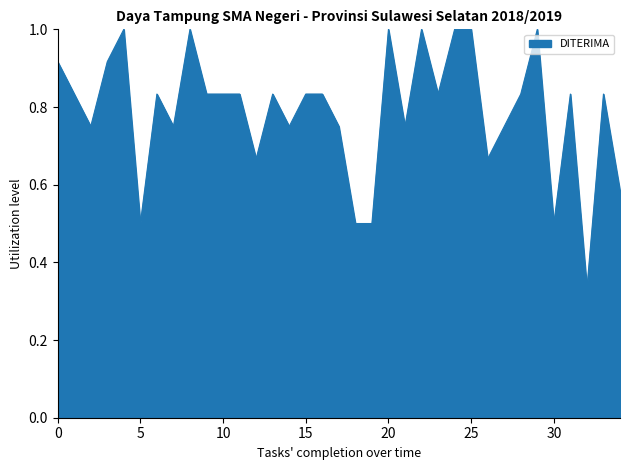

What is the greatest value displayed?

1.0